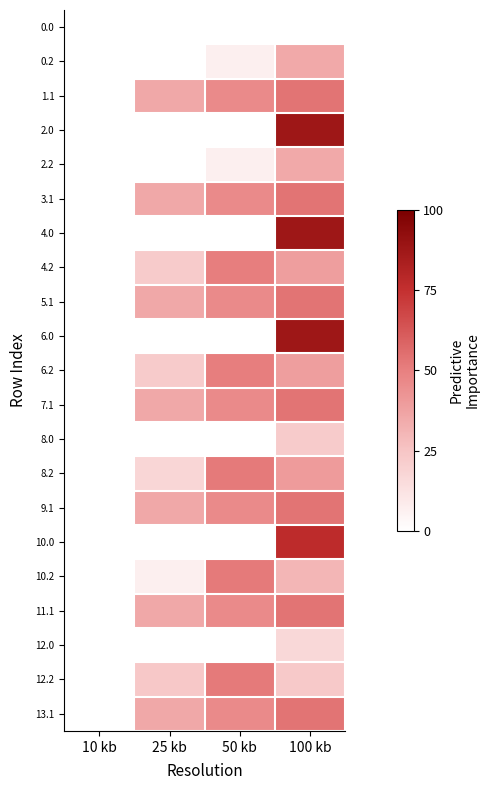

What is the difference between the highest and lowest values at 100 kb?

87.7